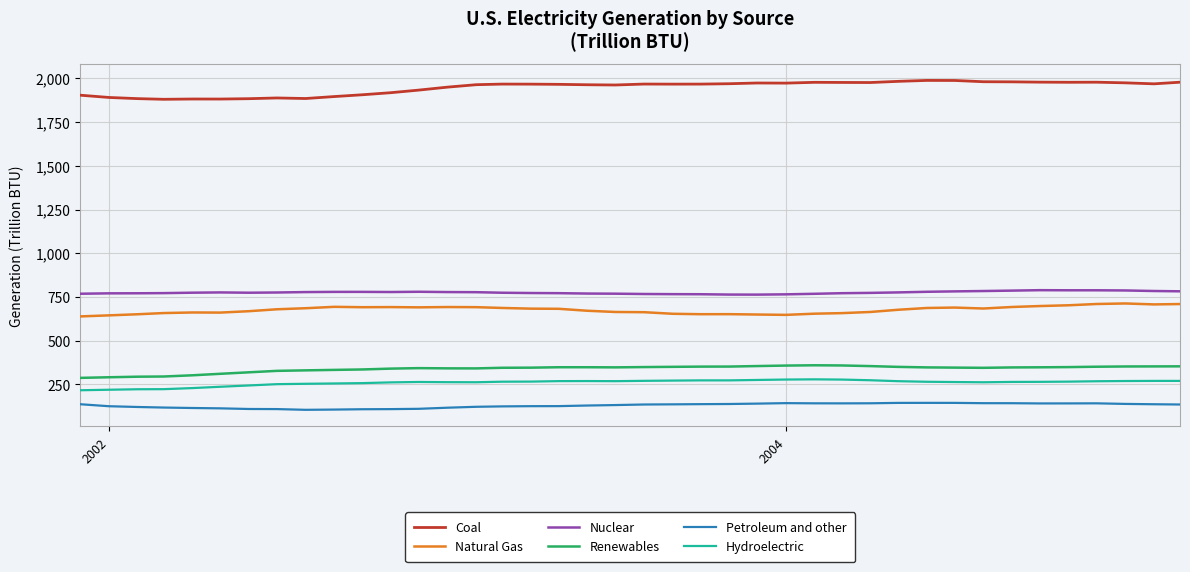

What is the difference between the maximum and minimum values in the Hydroelectric series?

62.4